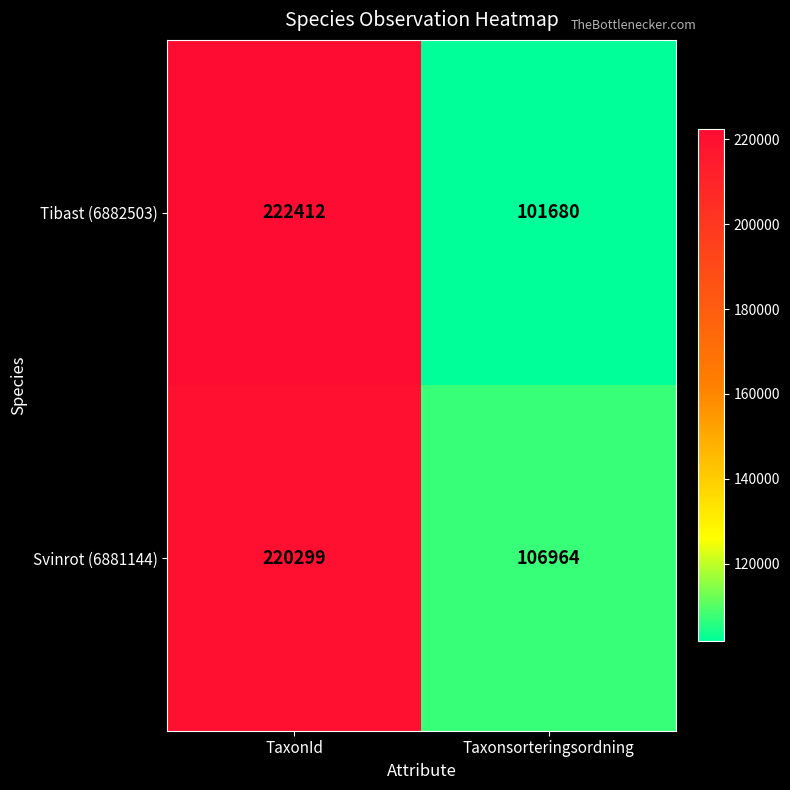

How many categories are shown in the chart?

2